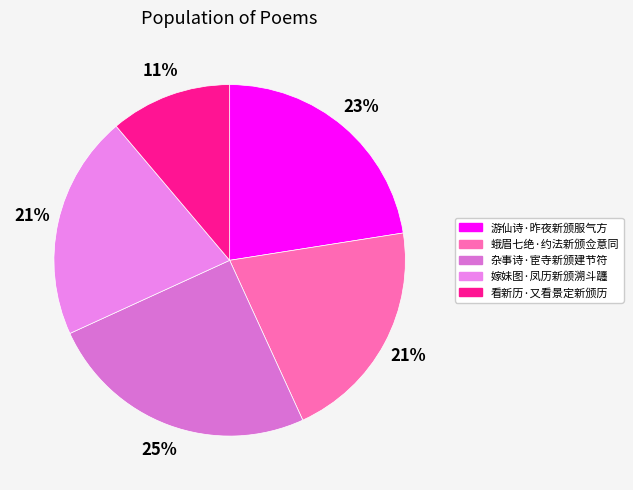

What percentage do 游仙诗·昨夜新颁服气方 and 蛾眉七绝·约法新颁佥意同 together represent?

43.2%